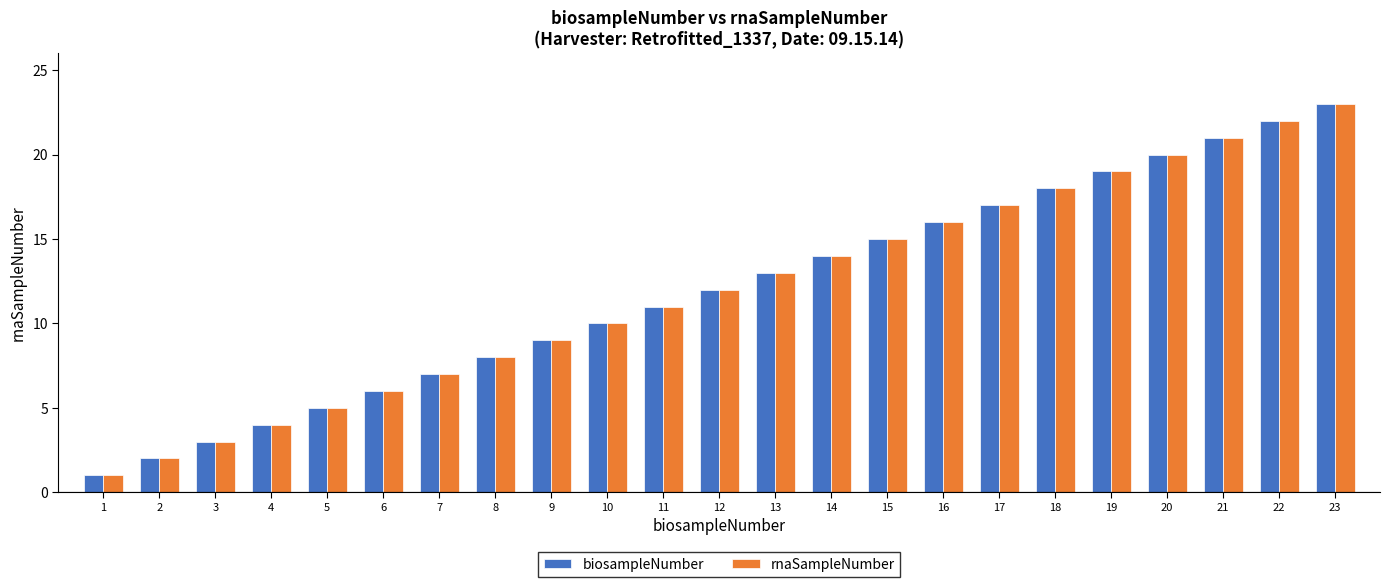

Rank the categories by rnaSampleNumber value from highest to lowest.

23, 22, 21, 20, 19, 18, 17, 16, 15, 14, 13, 12, 11, 10, 9, 8, 7, 6, 5, 4, 3, 2, 1